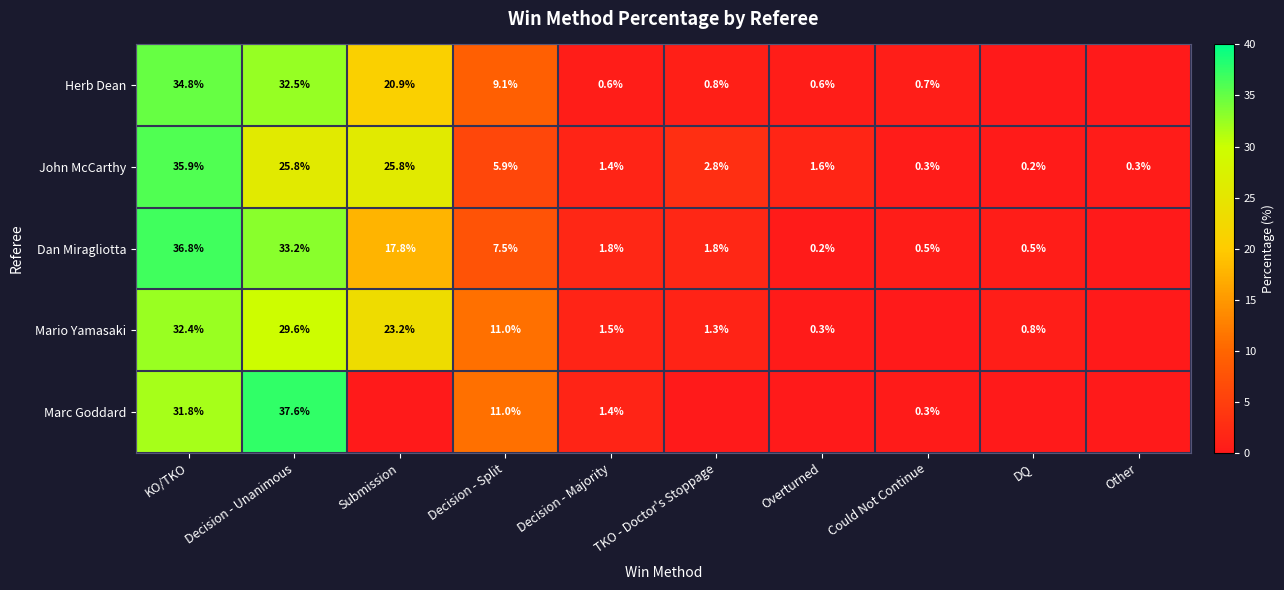

Count the number of data series in this chart.

5